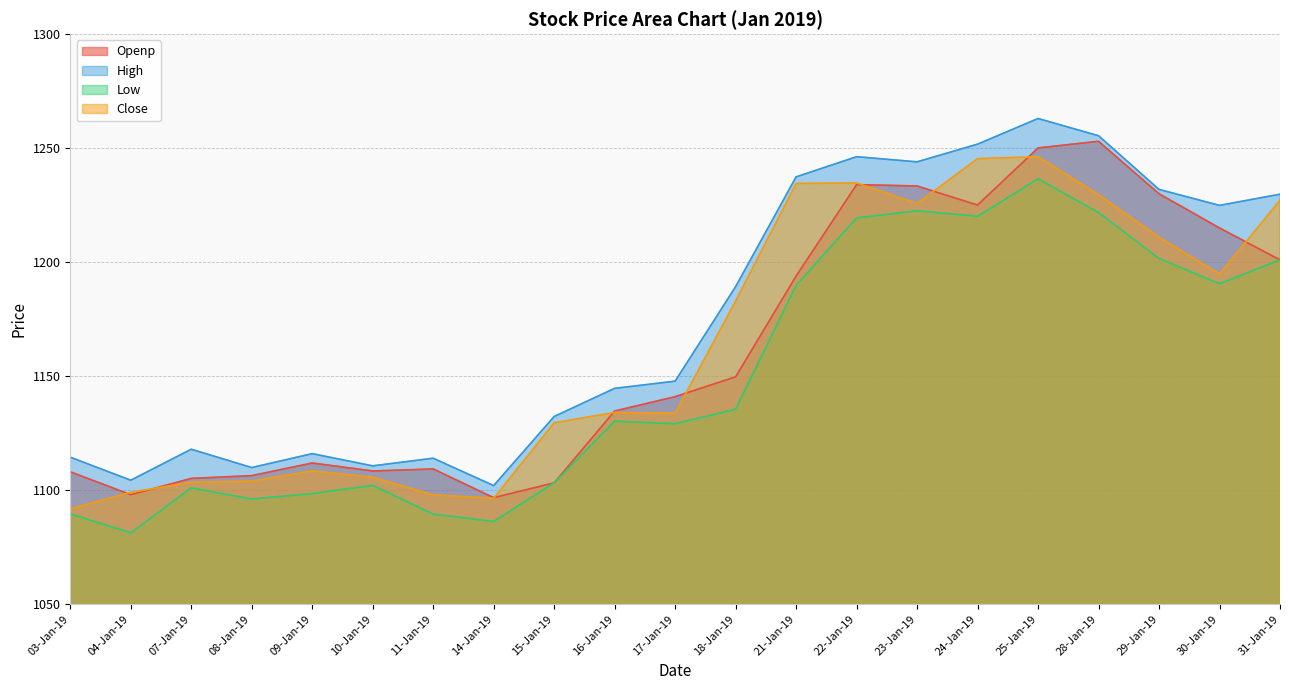

At which category does Low reach its first local peak?

07-Jan-19